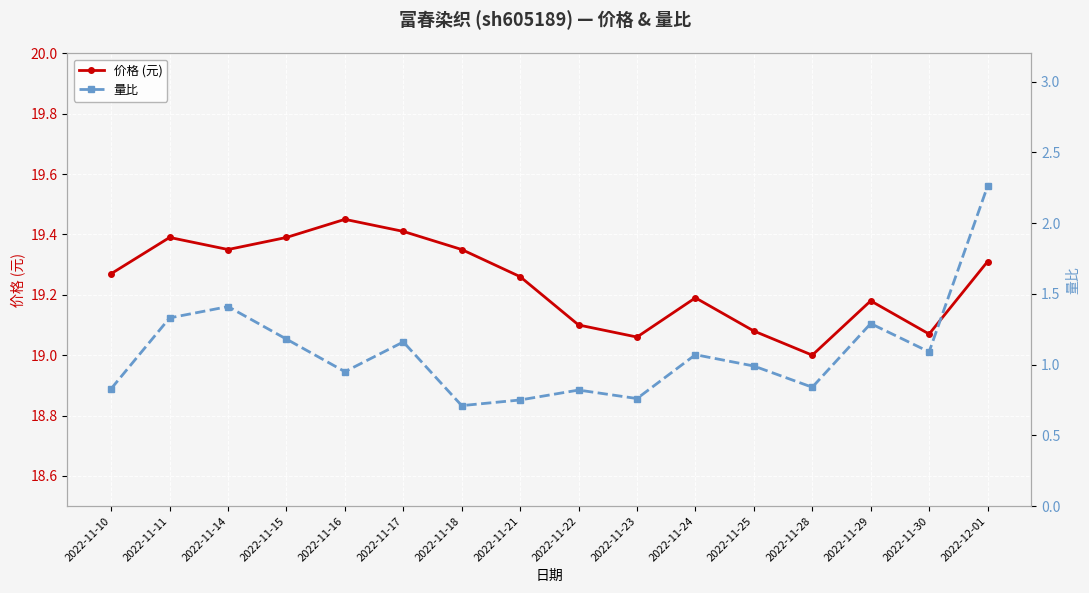

How many data points in 价格 (元) are above 19?

15